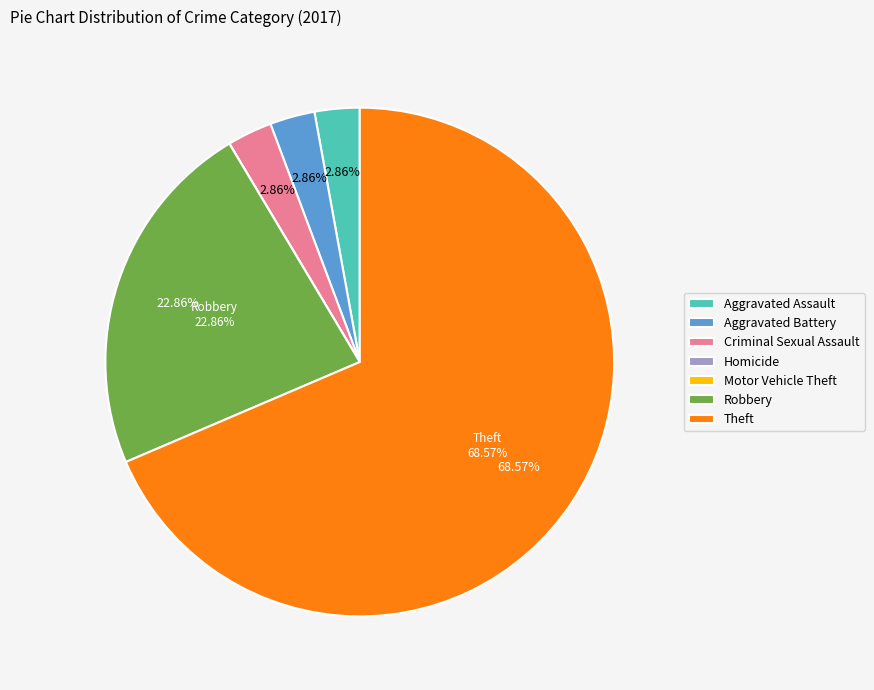

The Aggravated Assault slice represents 3% of the pie. True or false?

True